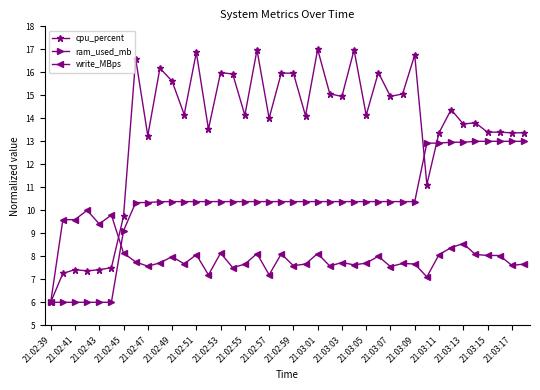

What is the difference between the maximum and minimum values in the cpu_percent series?

11.0